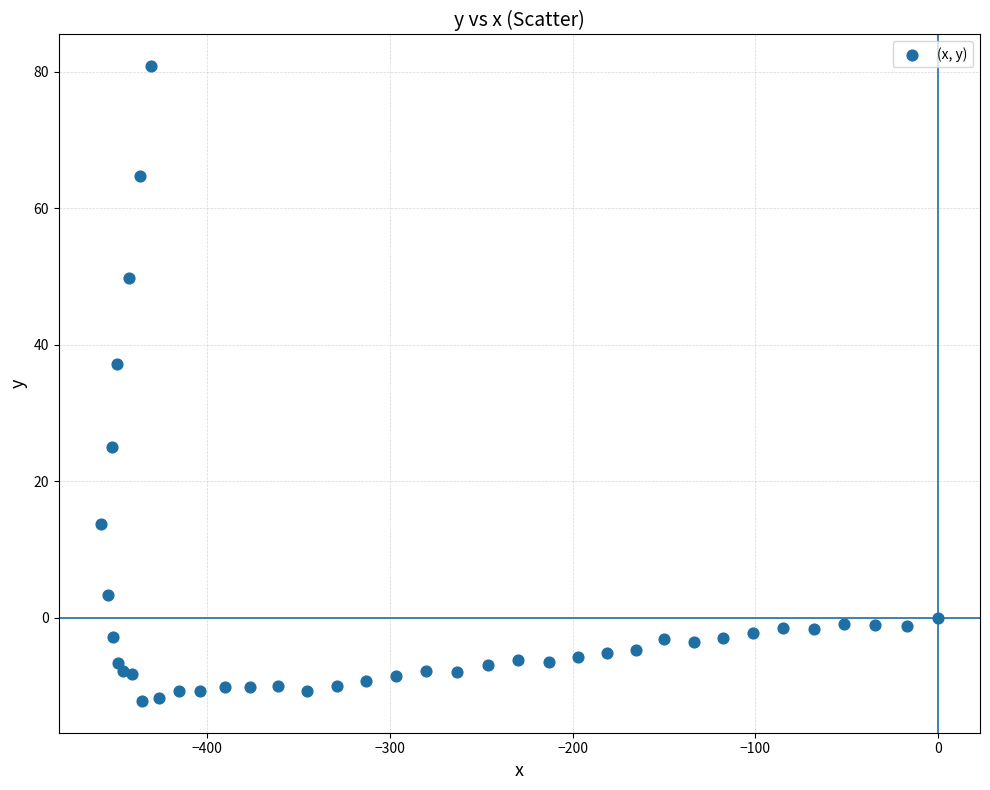

What Y value in the scatter plot is closest to 34?

37.1